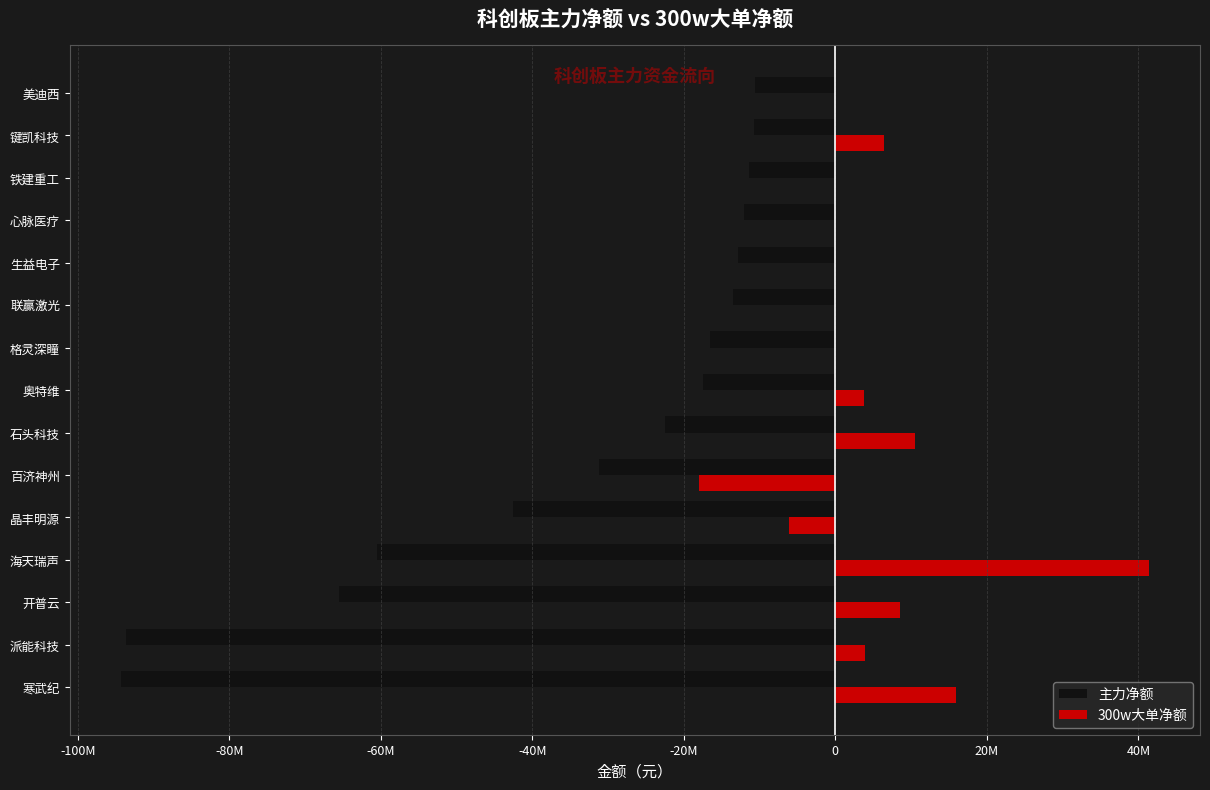

What are all the series names shown in the legend?

主力净额, 300w大单净额